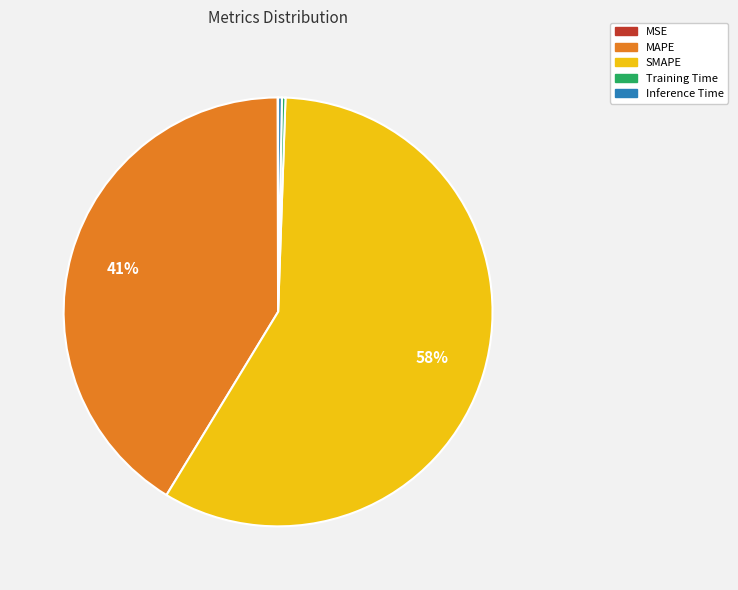

Is it true that SMAPE is 58% of the pie?

True